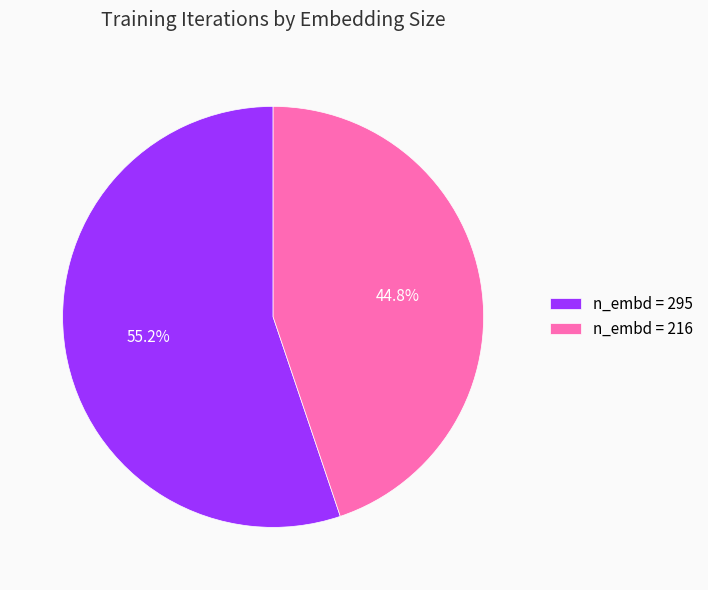

Between n_embd = 295 and n_embd = 216, which is larger?

n_embd = 295